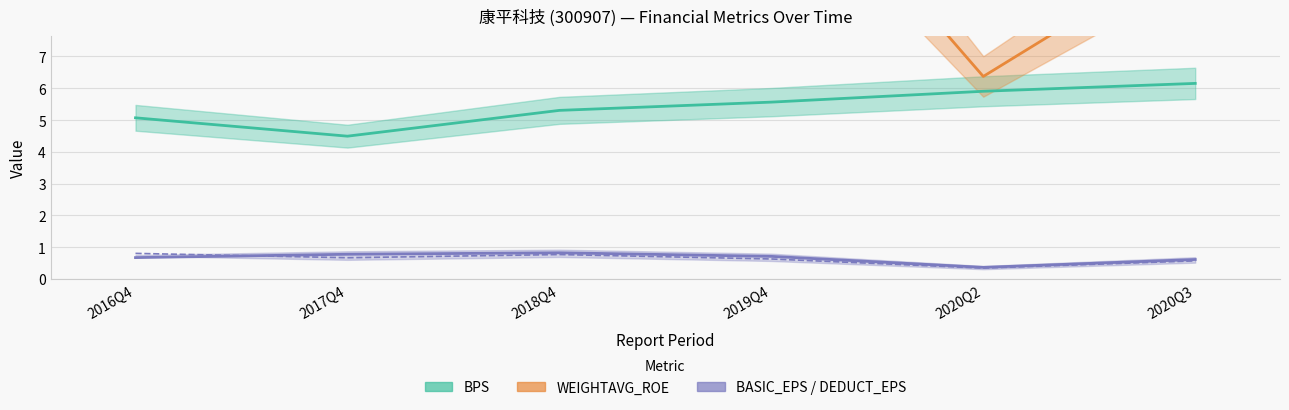

What is the difference between the DEDUCT_BASIC_EPS values at 2020Q2 and 2019Q4?

0.3